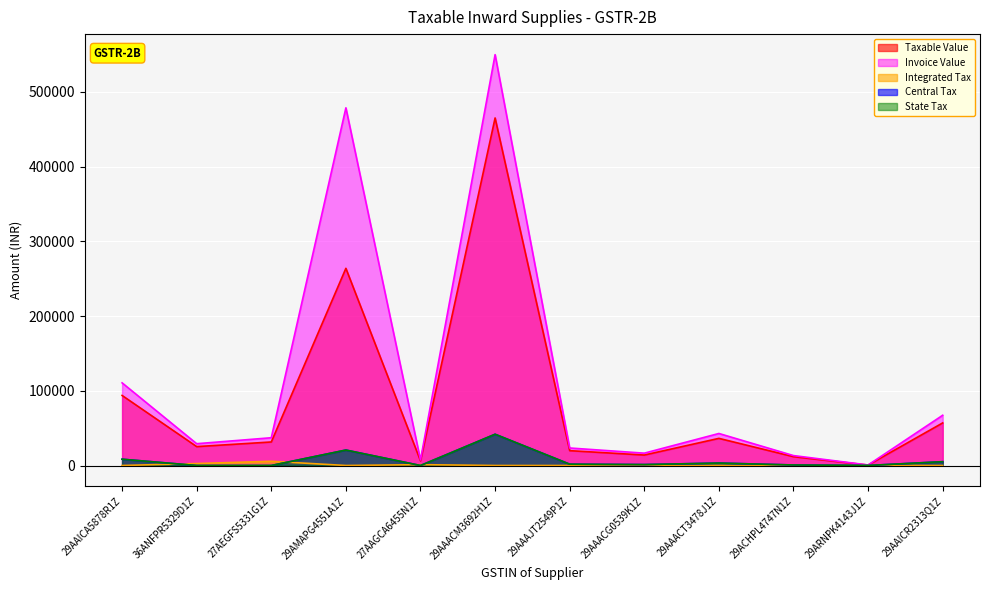

What is the sum of the Integrated Tax values at 29AAACT3478J1Z and 27AEGFS5331G1Z?

5670.0